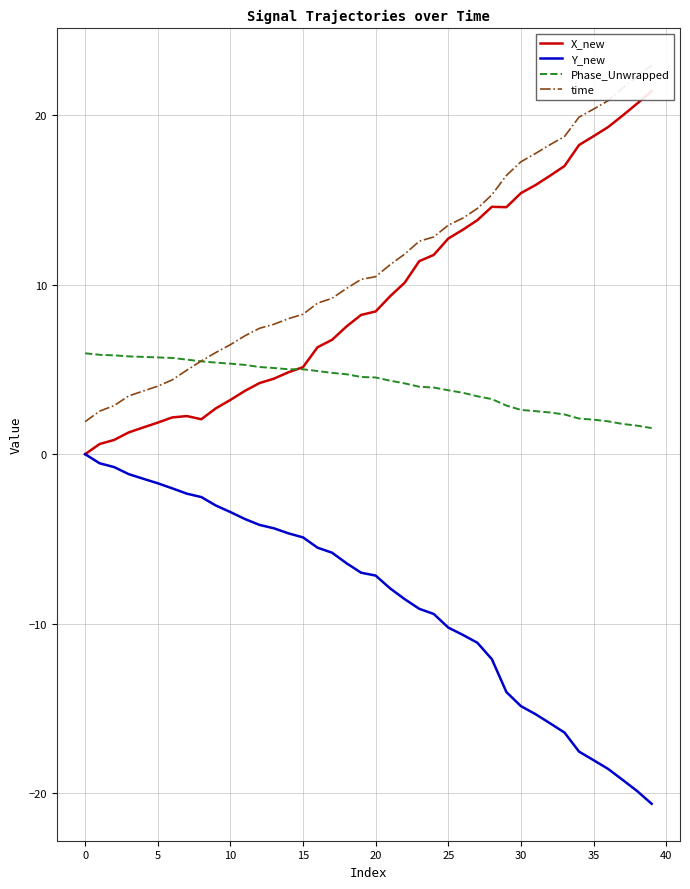

True or false: time has a value of 6.8 at 27.

False